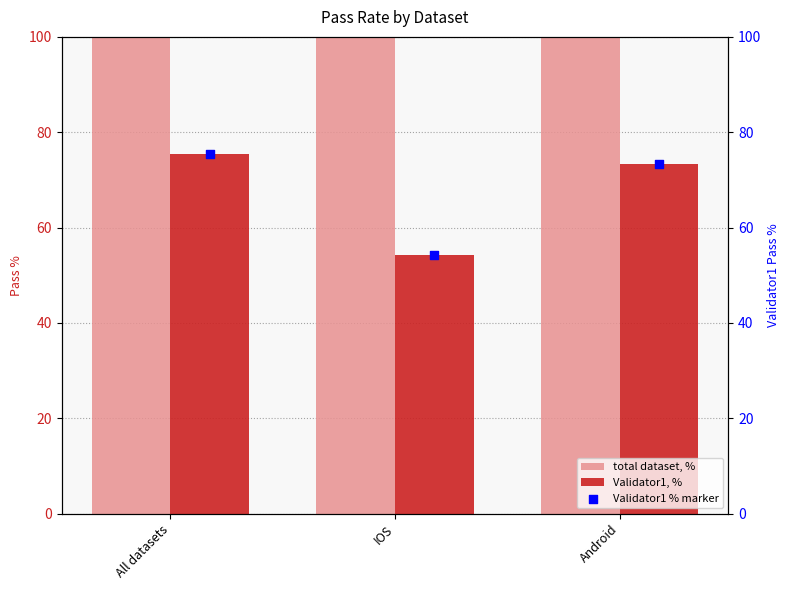

Is the value of Validator1, % at Android greater than the value of total dataset, % at Android?

No